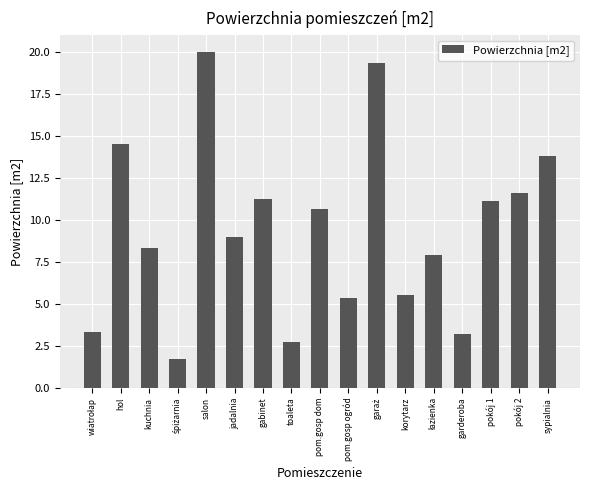

What is the ratio of the value at jadalnia to the value at salon?

0.5